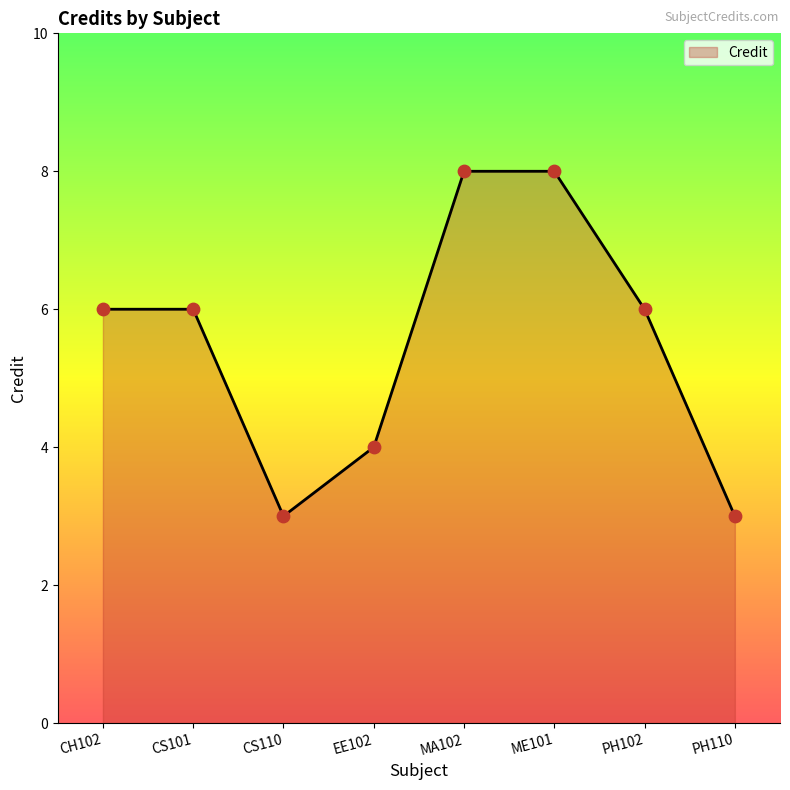

What is the change in value from CS110 to ME101?

+5